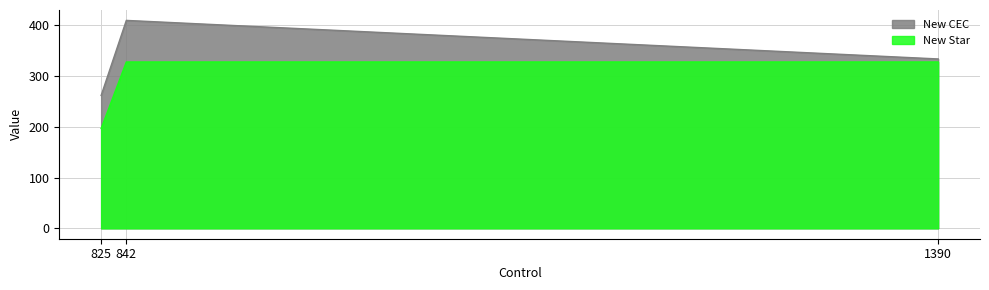

What is the difference between the highest and lowest values at 1390?

6.0